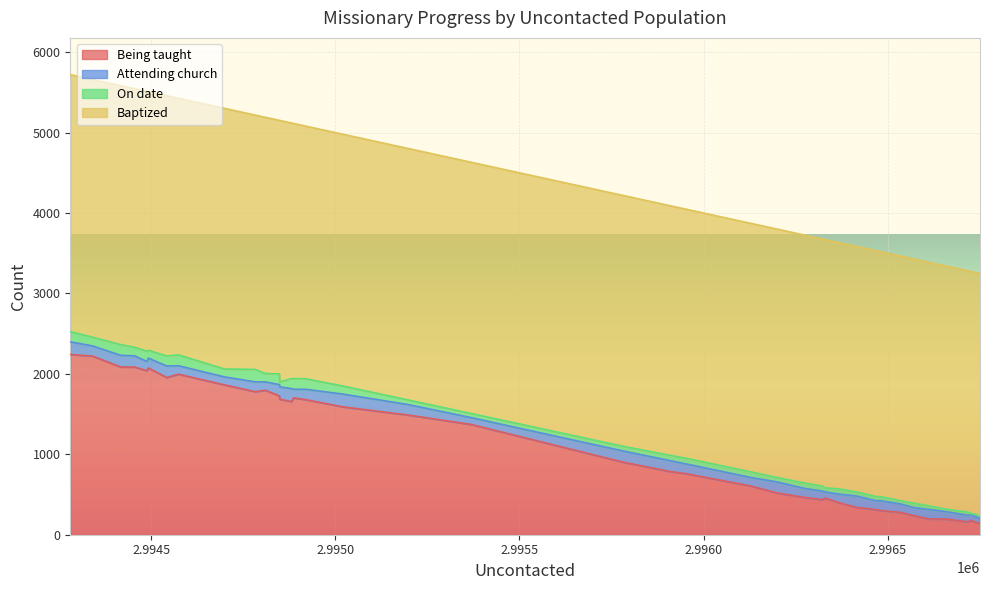

Rank the series by their maximum value, from highest to lowest.

Baptized, Being taught, Attending church, On date